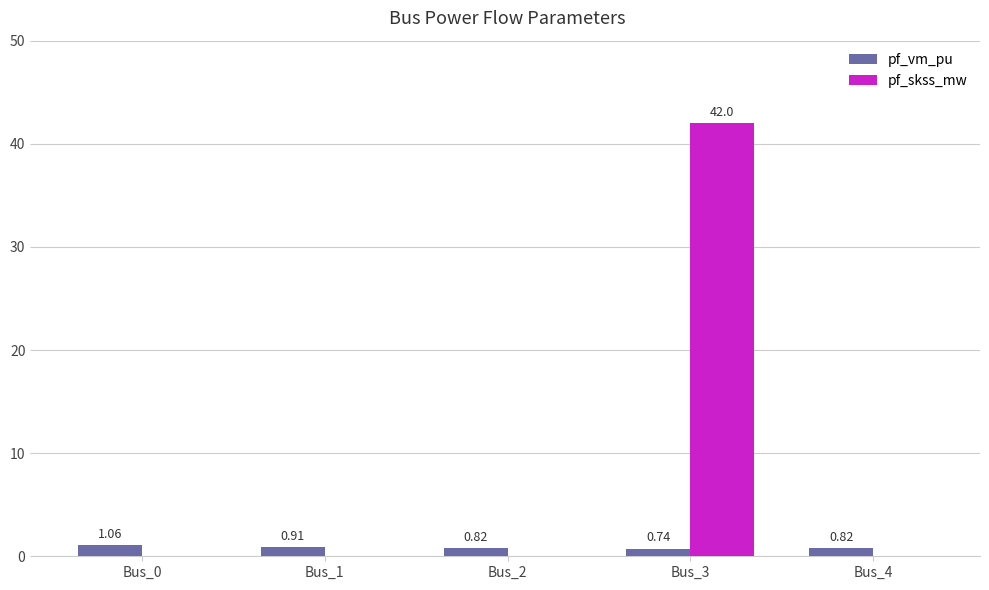

At which category is the sum across all series the highest?

Bus_3